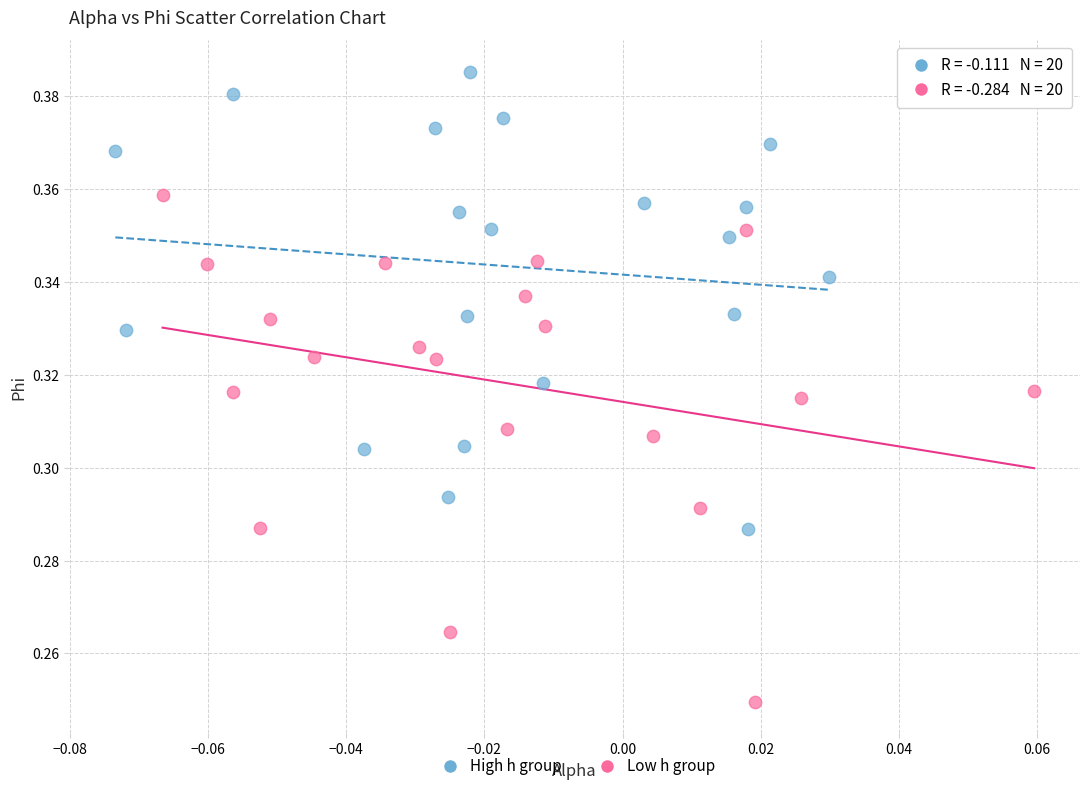

Which series contains the lowest Y value?

Low h group